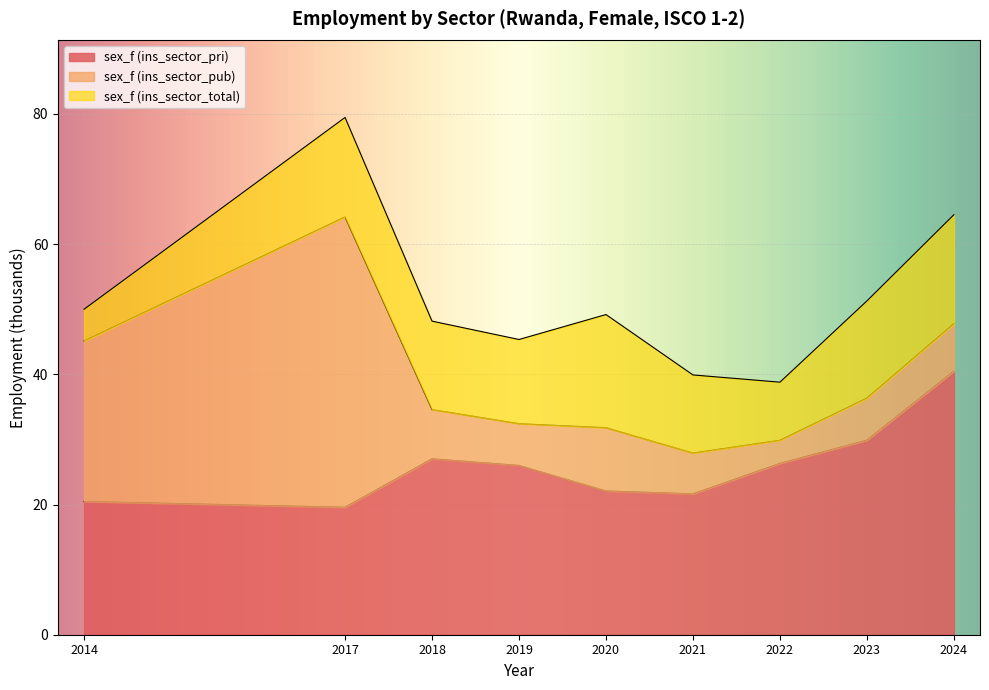

What is the sum of all sex_f (ins_sector_pub) values?

116.5